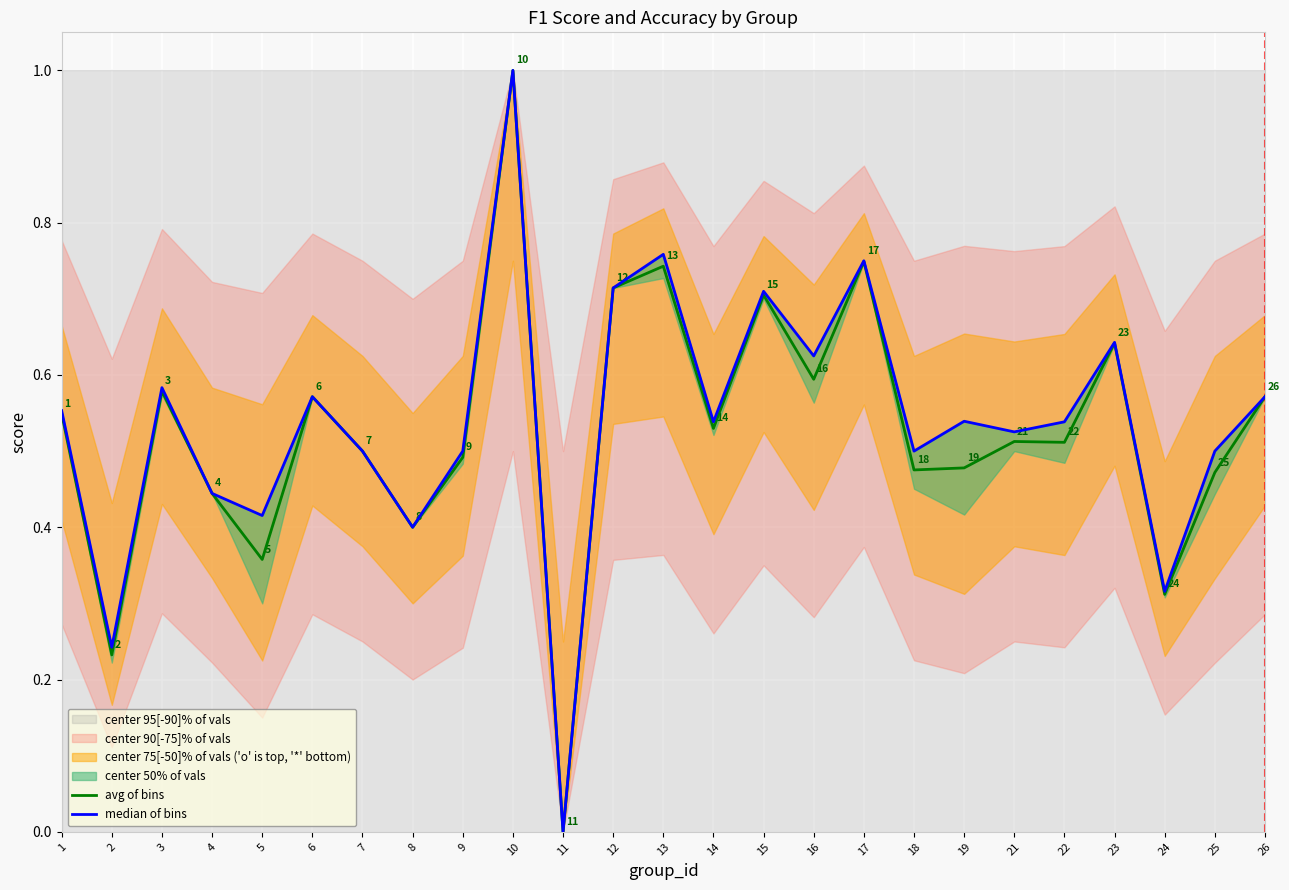

Which series has the largest range (max minus min)?

avg of bins